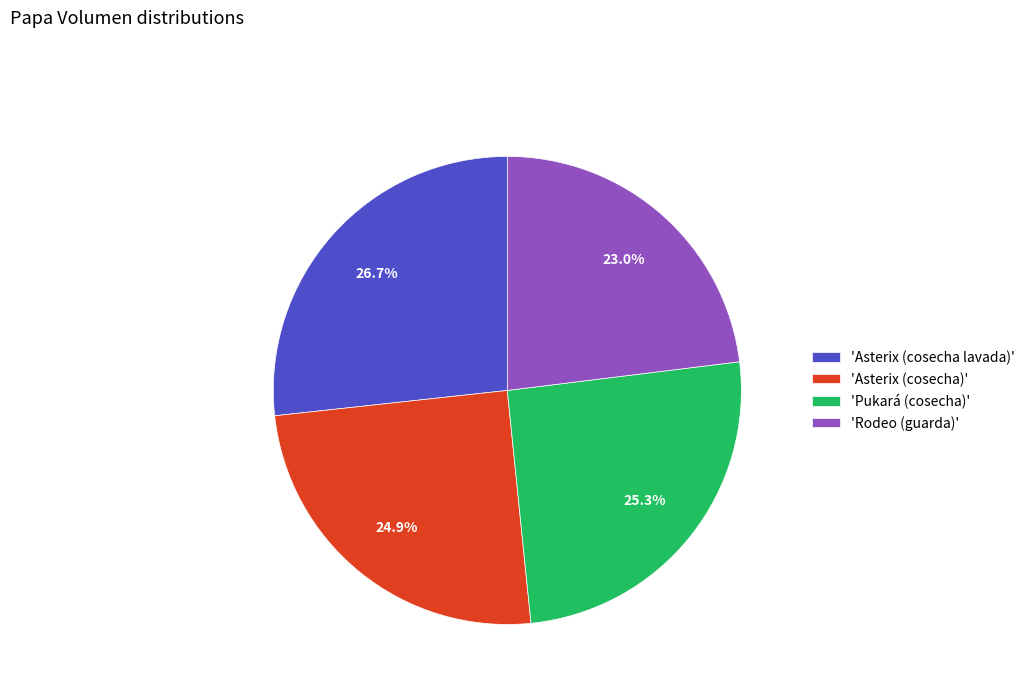

What is the largest slice in the pie chart?

'Asterix (cosecha lavada)'